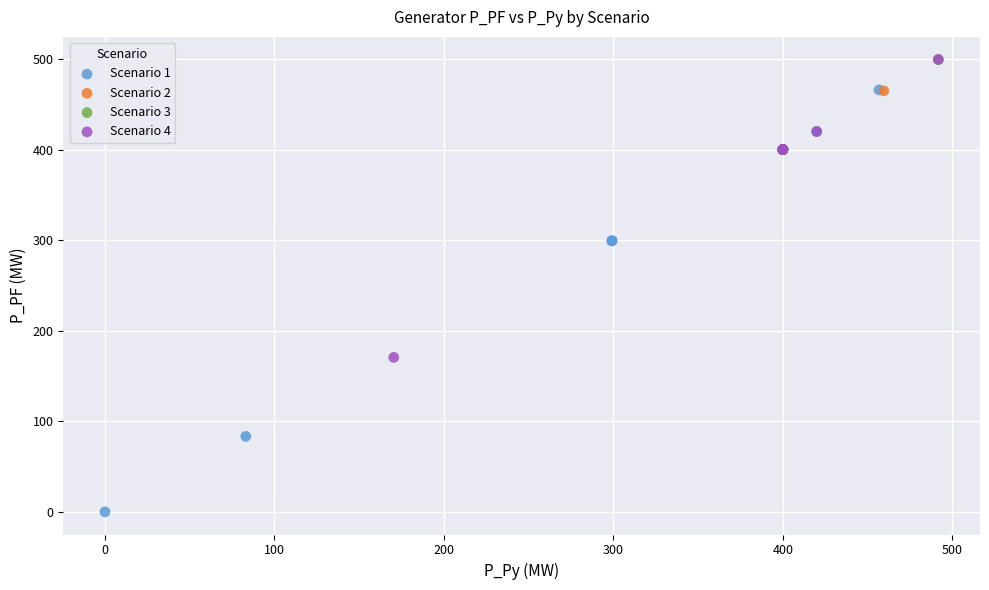

Which series has the widest spread of Y values?

Scenario 1